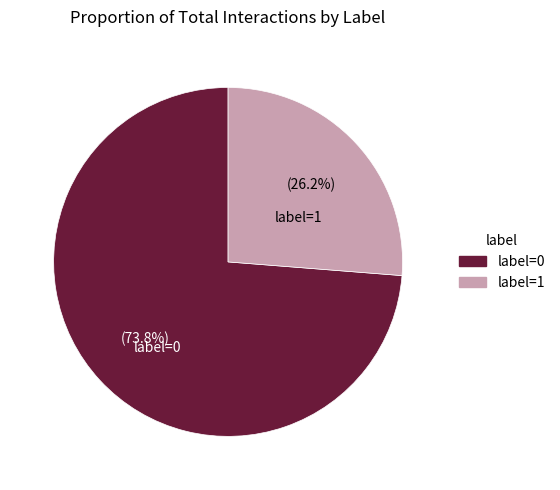

Is there a majority slice in this chart?

Yes